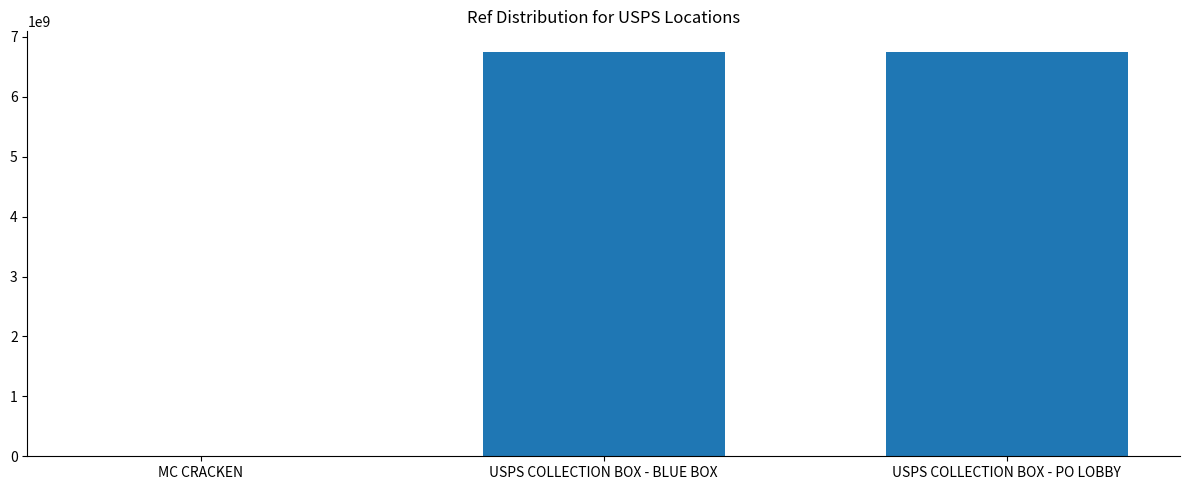

What is the maximum value shown in the chart?

6755600005